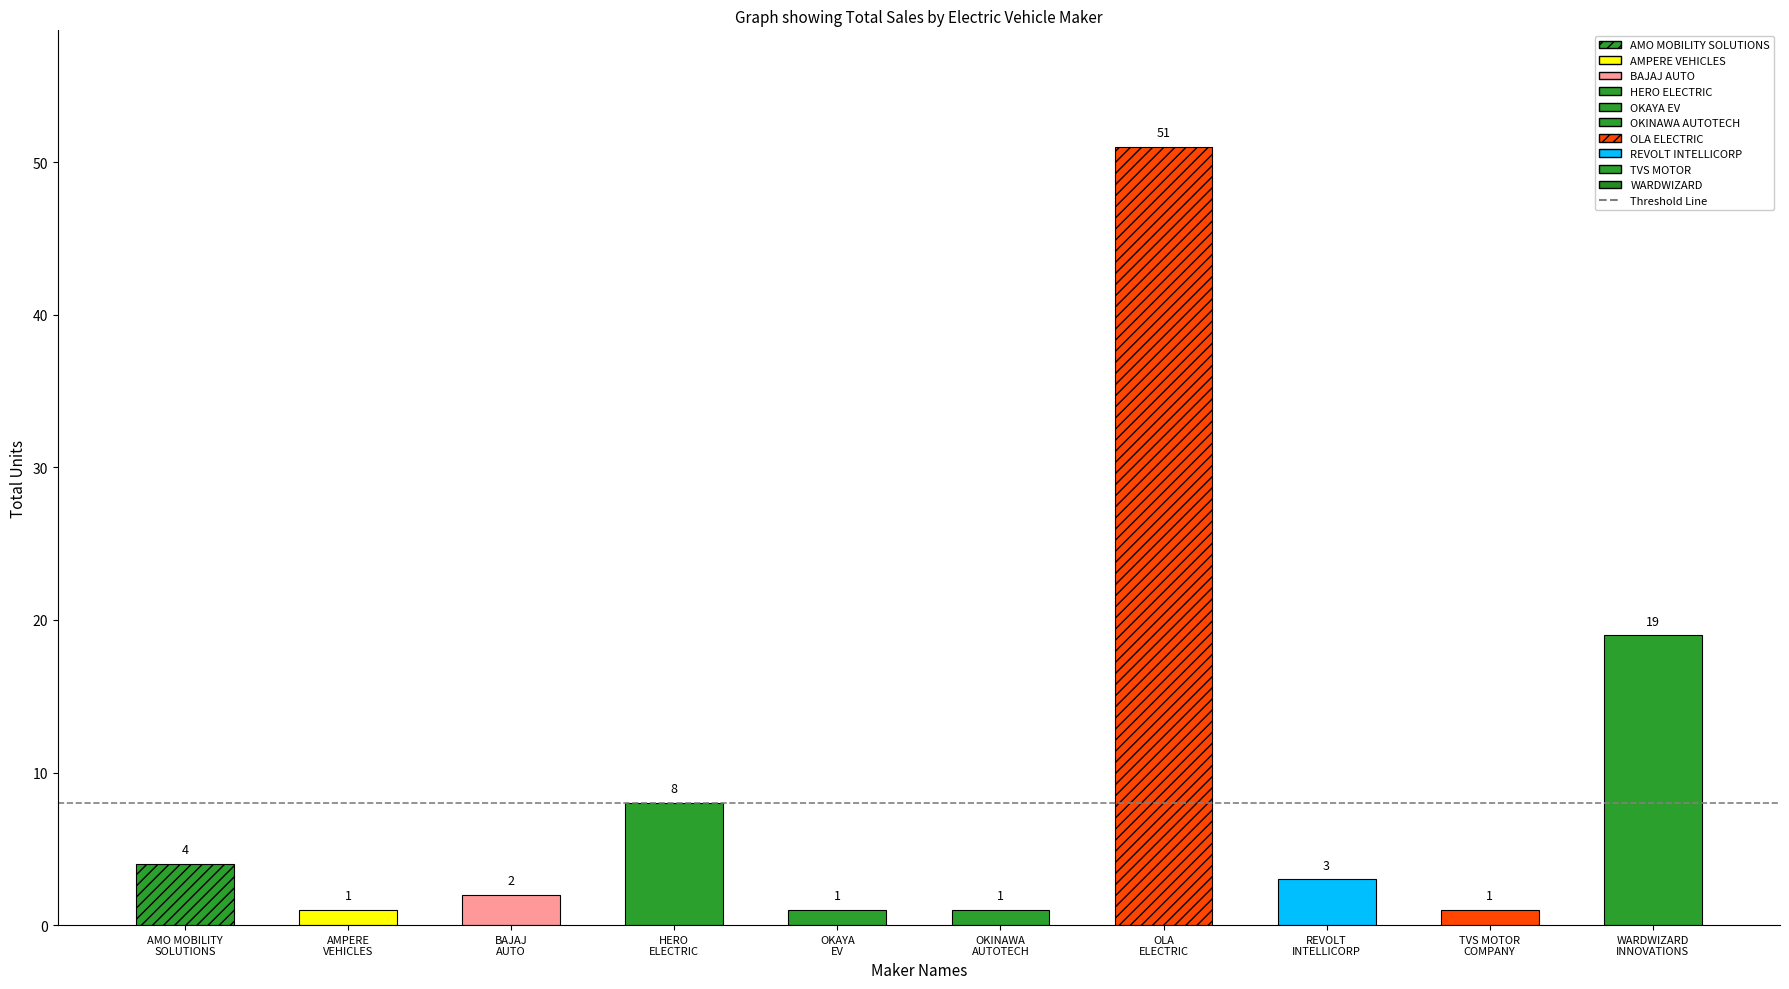

What is the label of the 4th bar from the left?

HERO
ELECTRIC